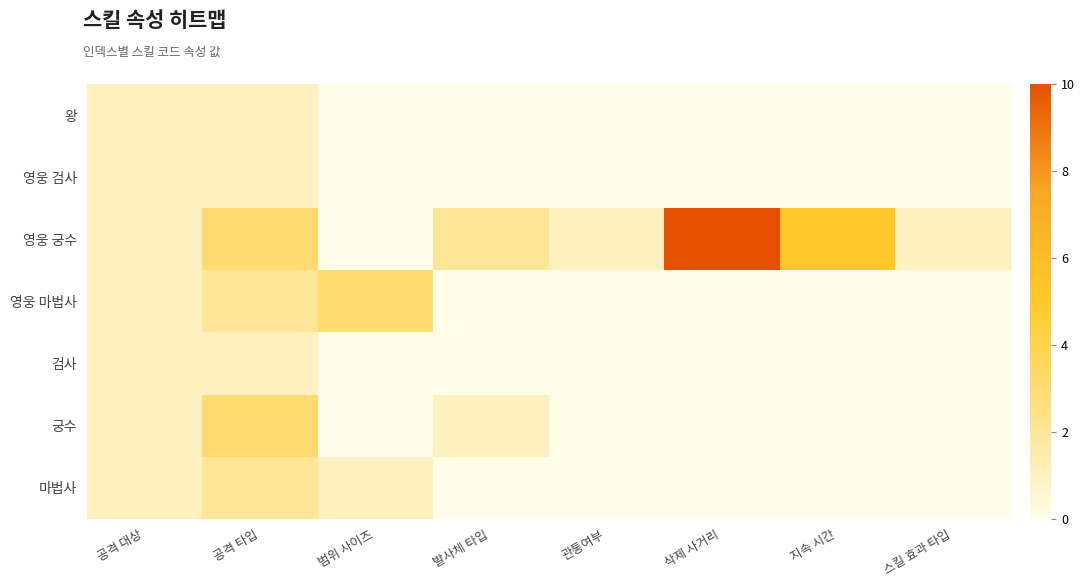

Rank the series at 발사체 타입 from lowest to highest value.

왕, 영웅 검사, 영웅 마법사, 검사, 마법사, 궁수, 영웅 궁수